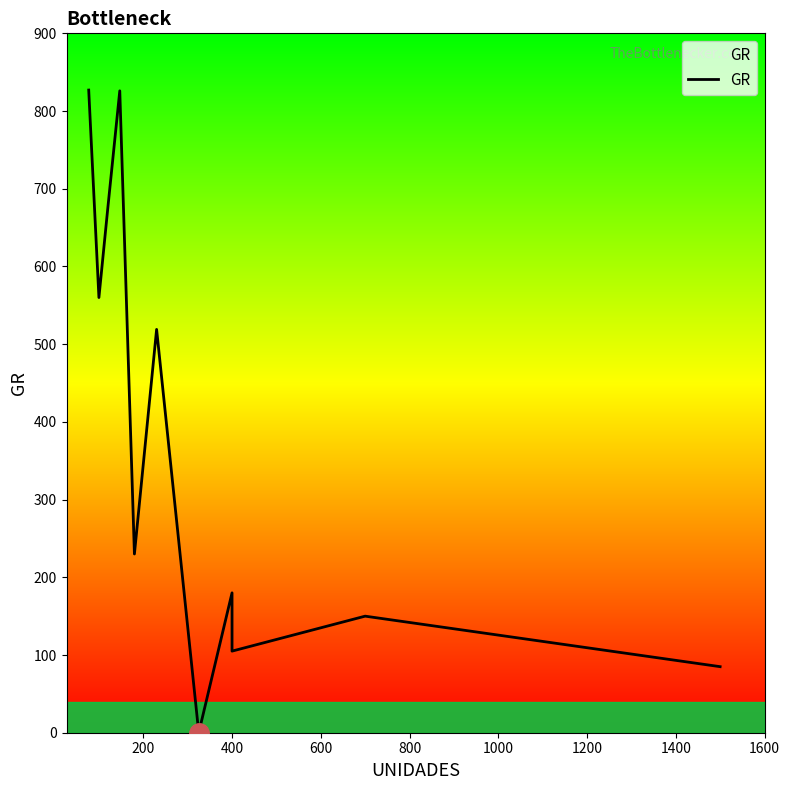

Count the number of data series in this chart.

1